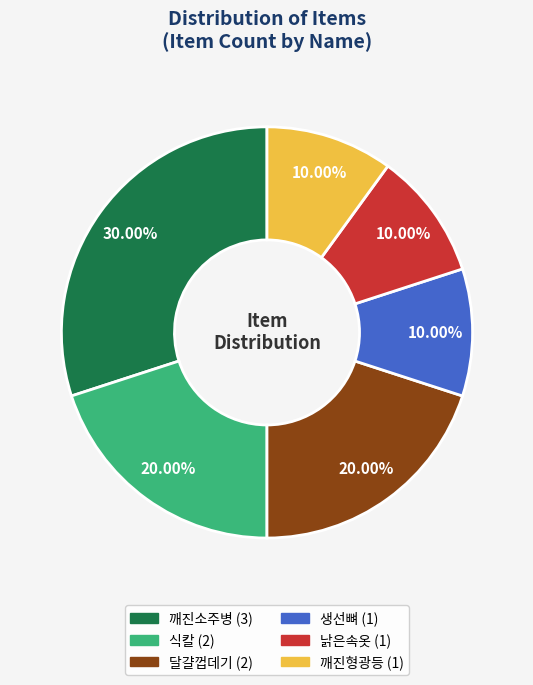

Is it true that 낡은속옷 is 10% of the pie?

True